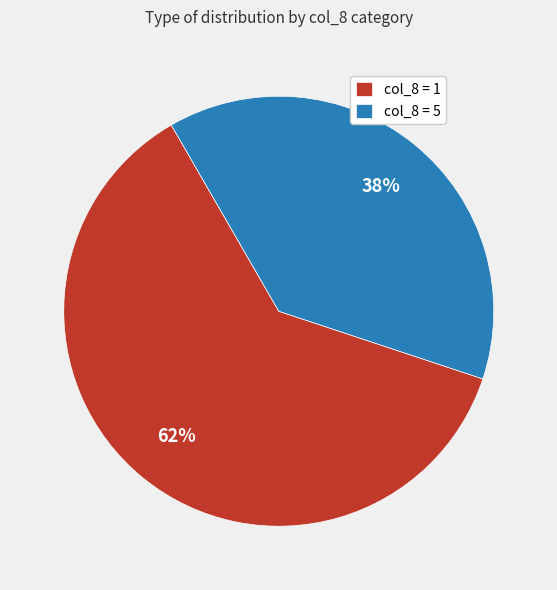

Count the number of slices in the pie.

2